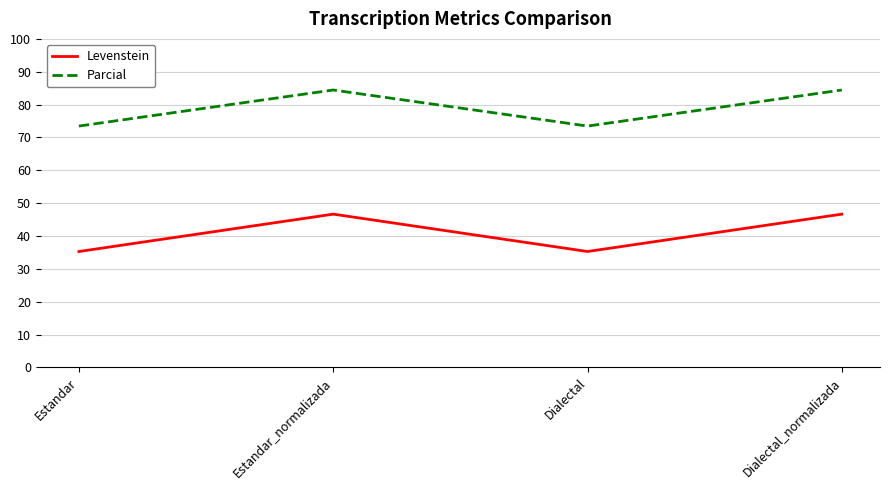

What is the difference between the Levenstein values at Dialectal and Estandar_normalizada?

11.4